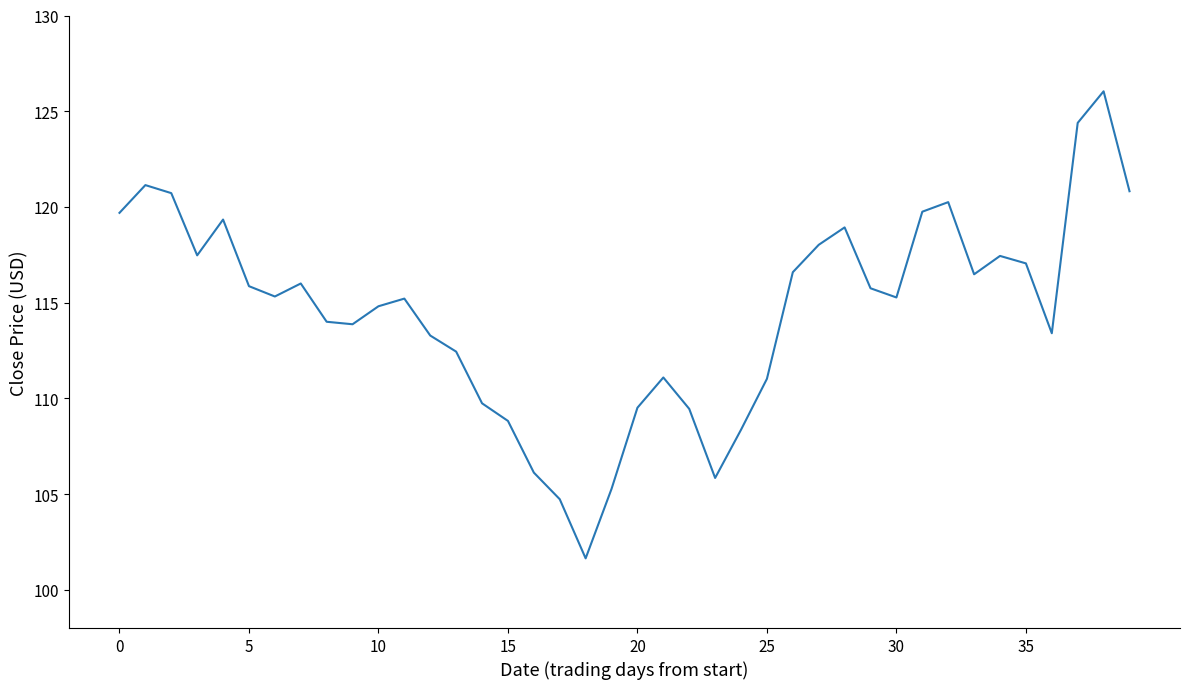

What is the minimum value shown in the chart?

101.6